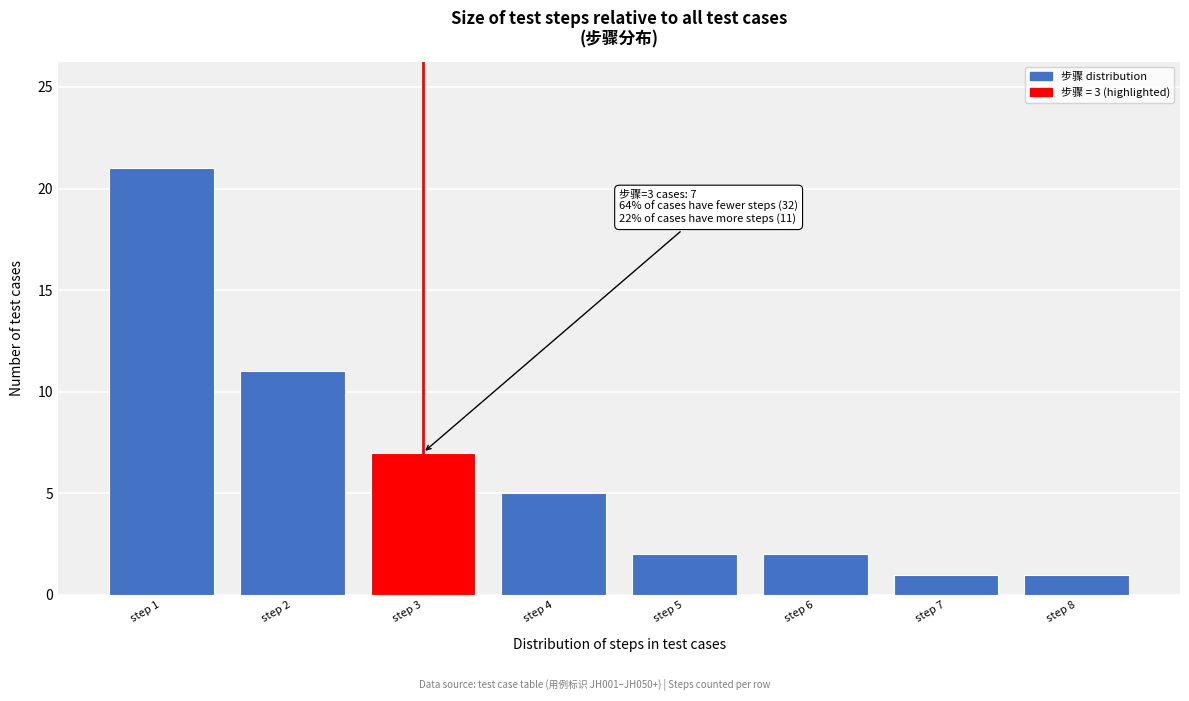

Reading left to right, what are all the values shown in this chart?

step 1=21	step 2=11	step 3=7	step 4=5	step 5=2	step 6=2	step 7=1	step 8=1